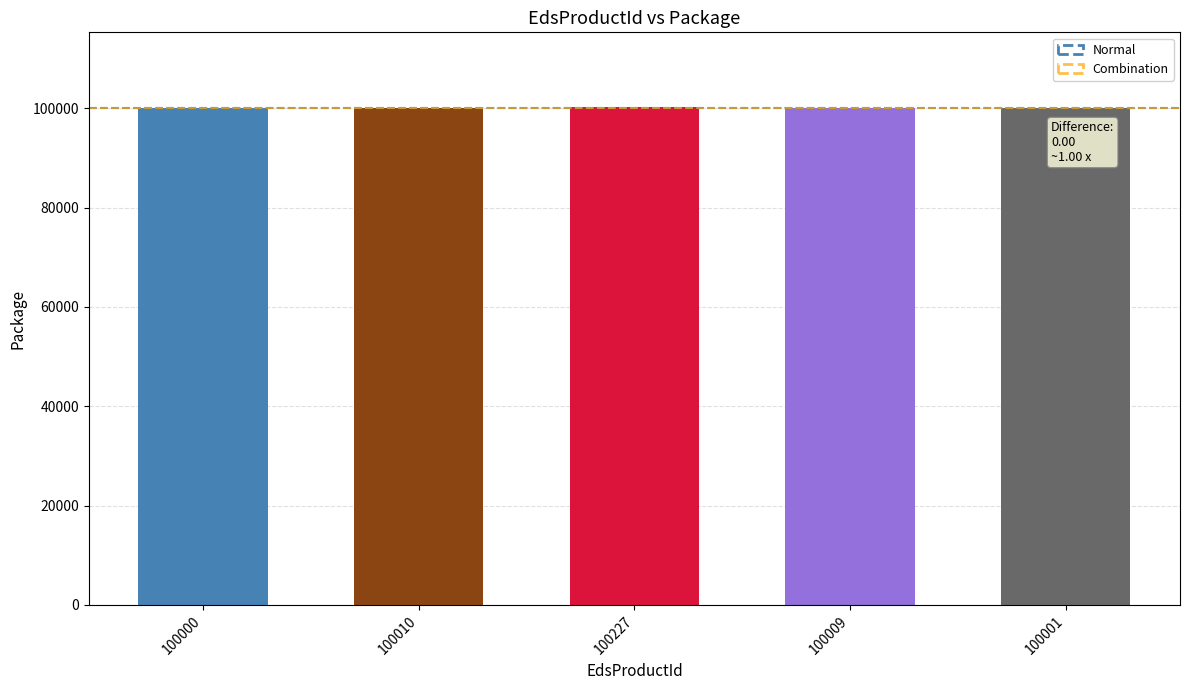

What is the sum of all values?

500247